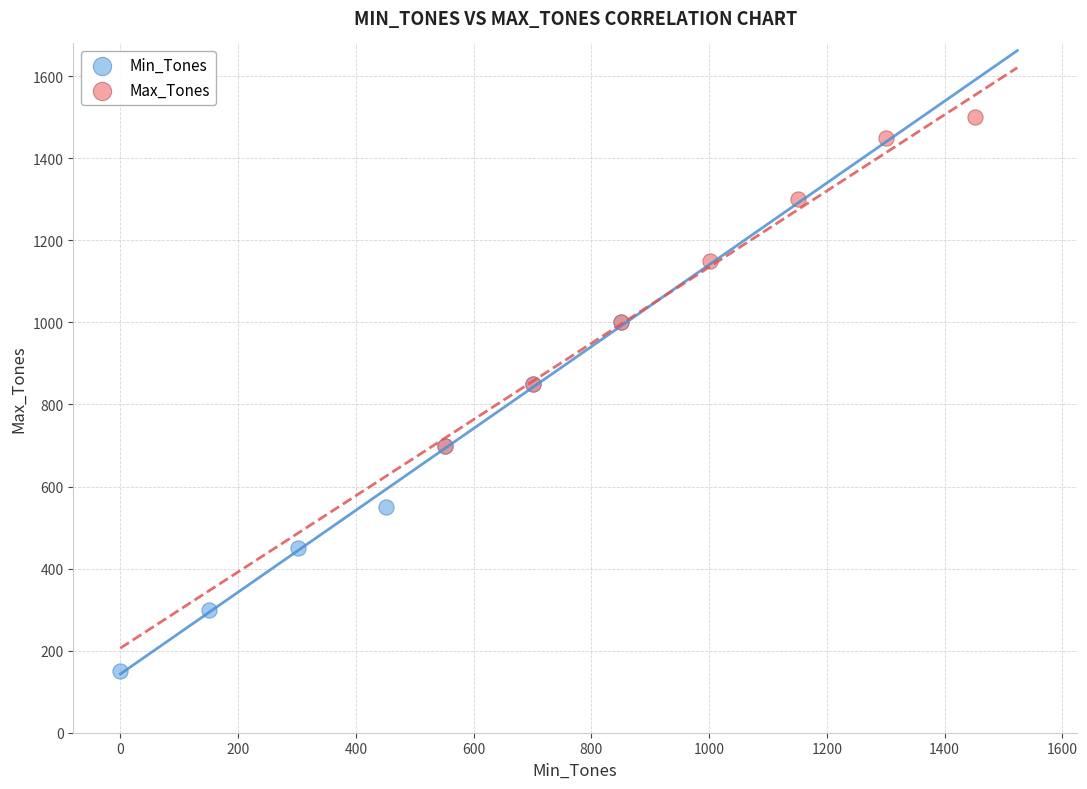

What are all the series names shown in the legend?

Min_Tones, Max_Tones